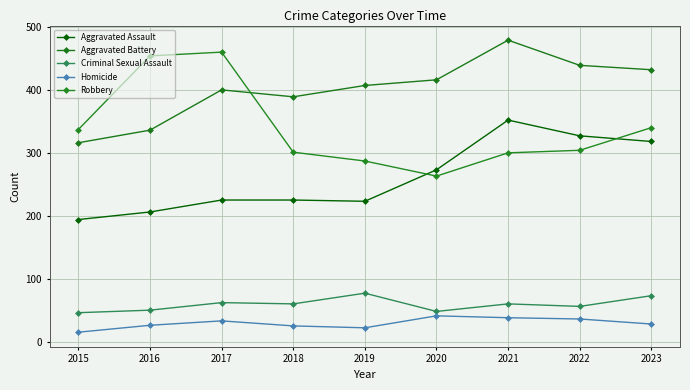

At which category does the chart reach its peak across all series?

2021